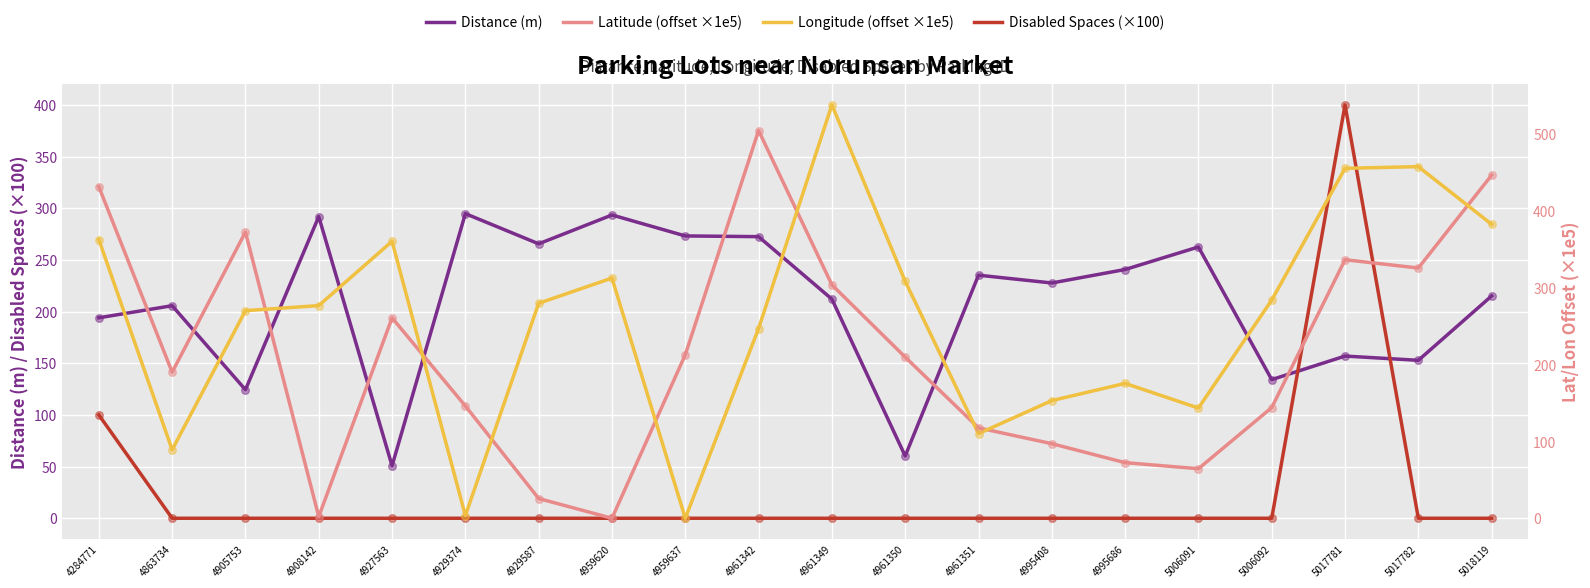

At how many categories does at least one series exceed 171?

20